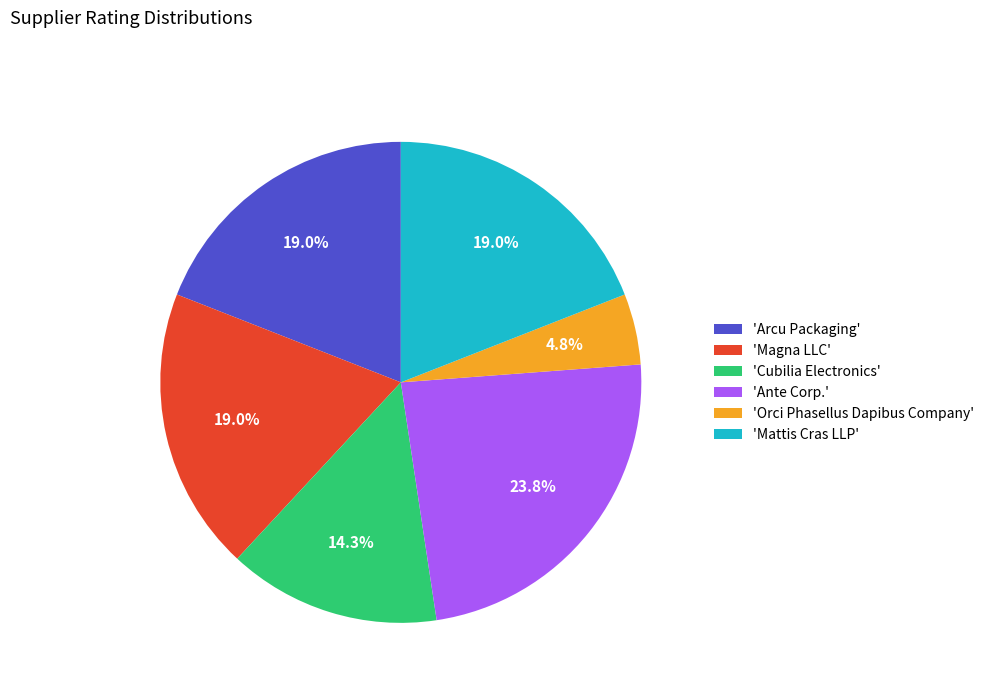

Between 'Cubilia Electronics' and 'Mattis Cras LLP', which is larger?

'Mattis Cras LLP'